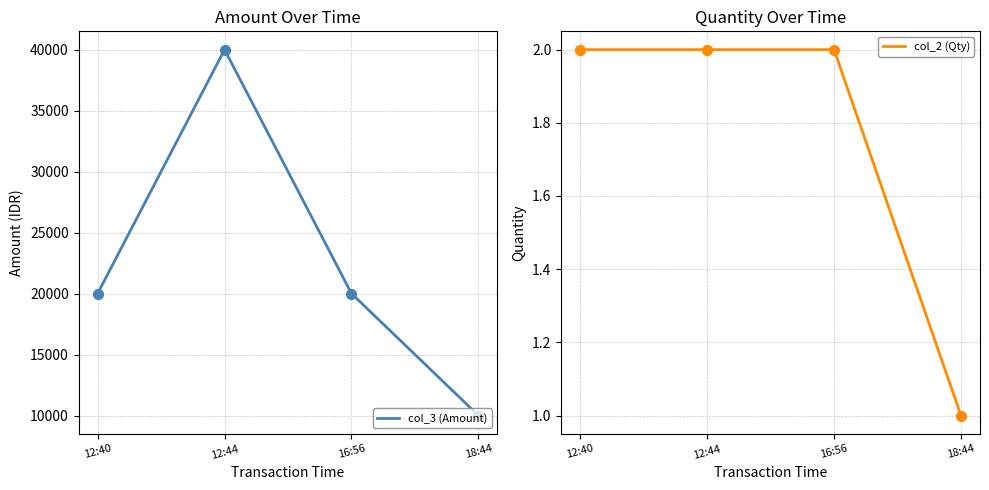

Which series has the largest total across all categories?

col_3 (Amount)